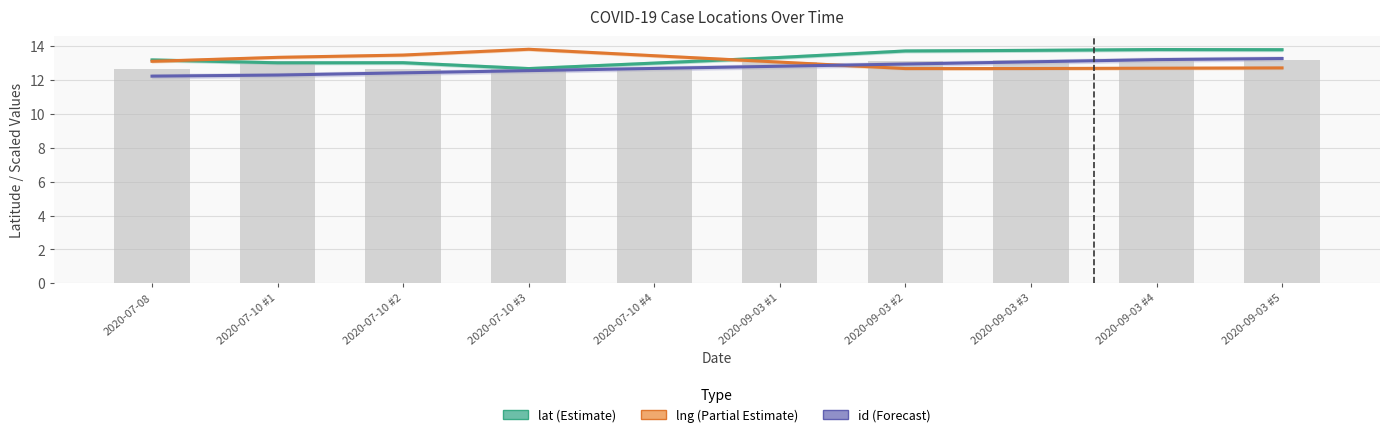

At which label does lat (Estimate) first exceed 13?

2020-07-08